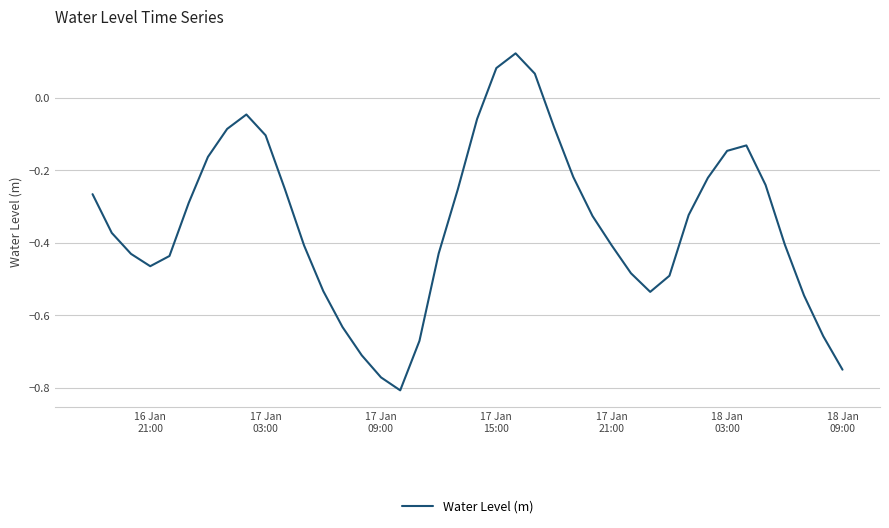

What is the difference between the maximum and minimum values?

0.9